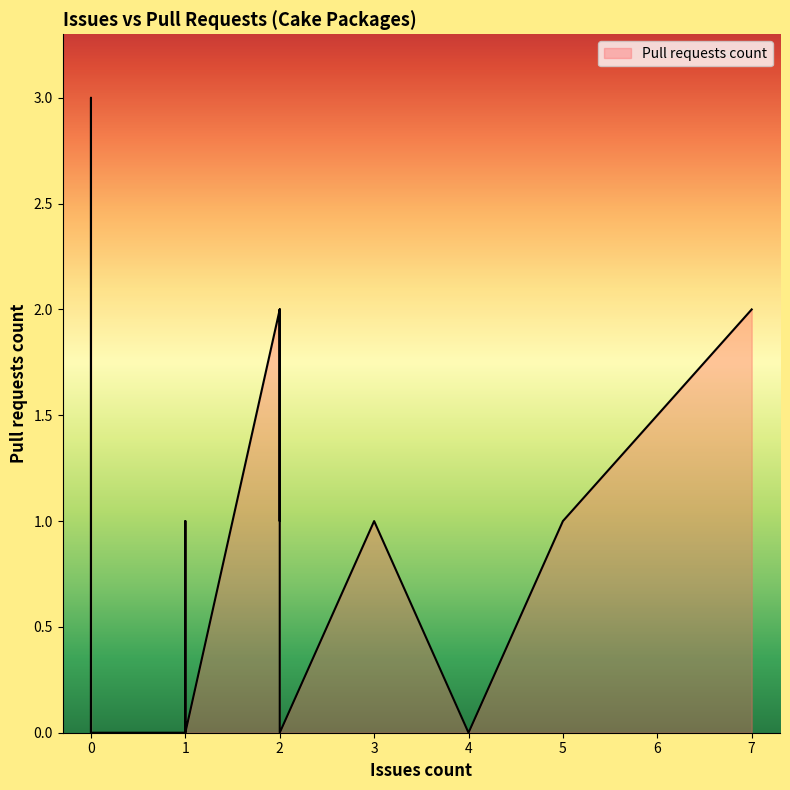

What is the sum of all values?

24